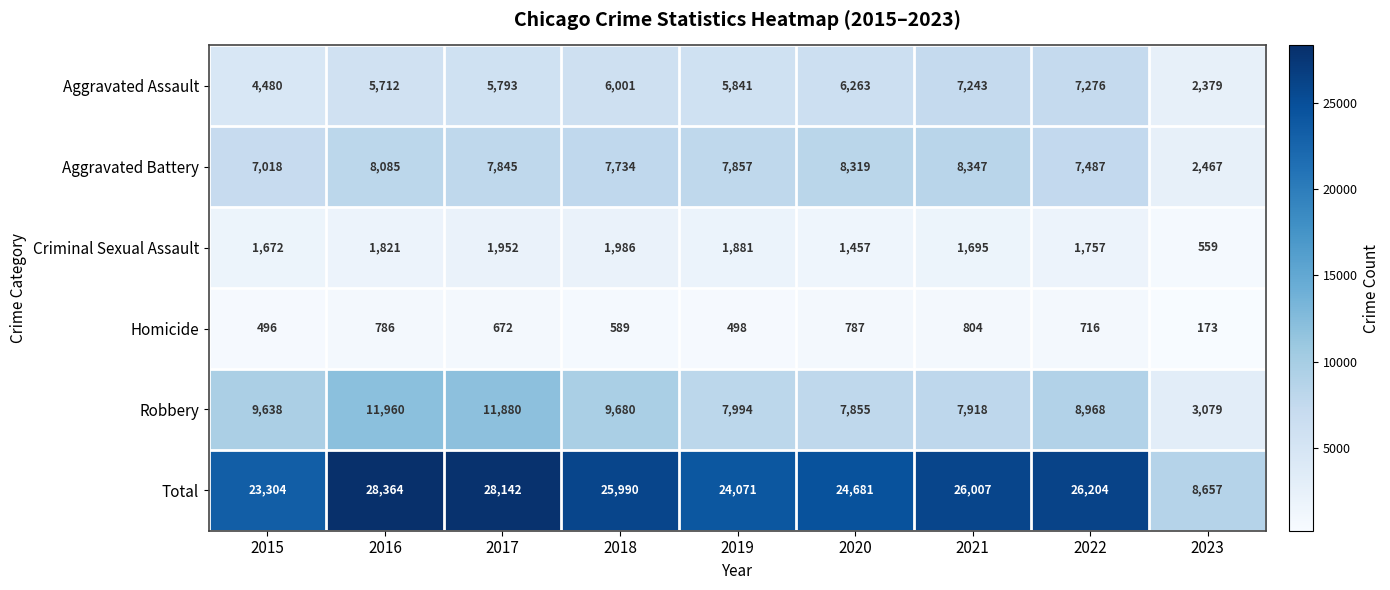

What is the total value across all series at 2019?

48142